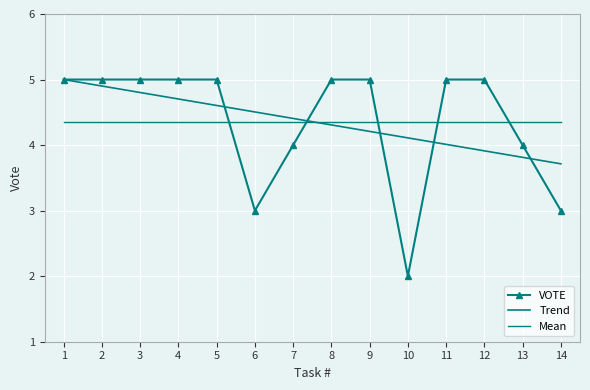

Is it true that Mean equals 3.0 at 10?

False